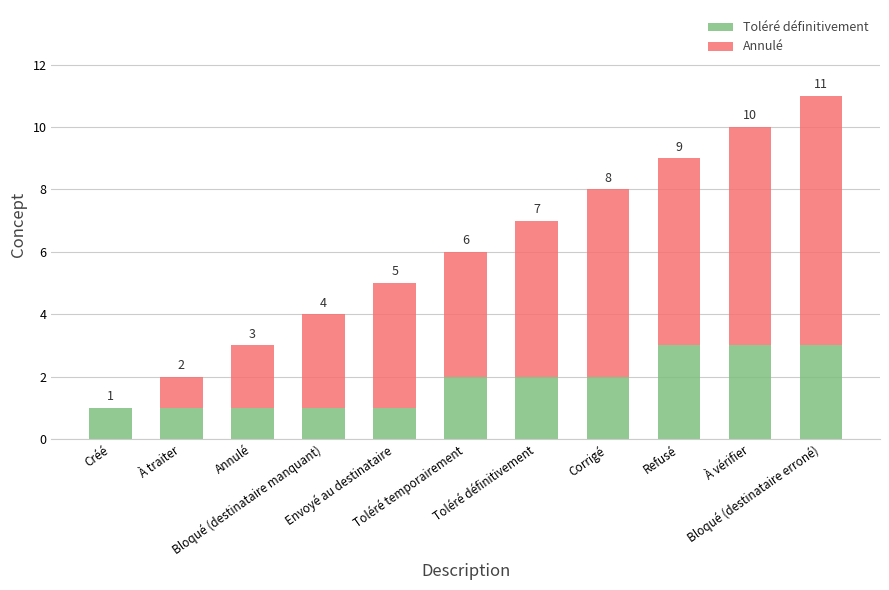

Count the Toléré définitivement values in the range 1 to 3.

11